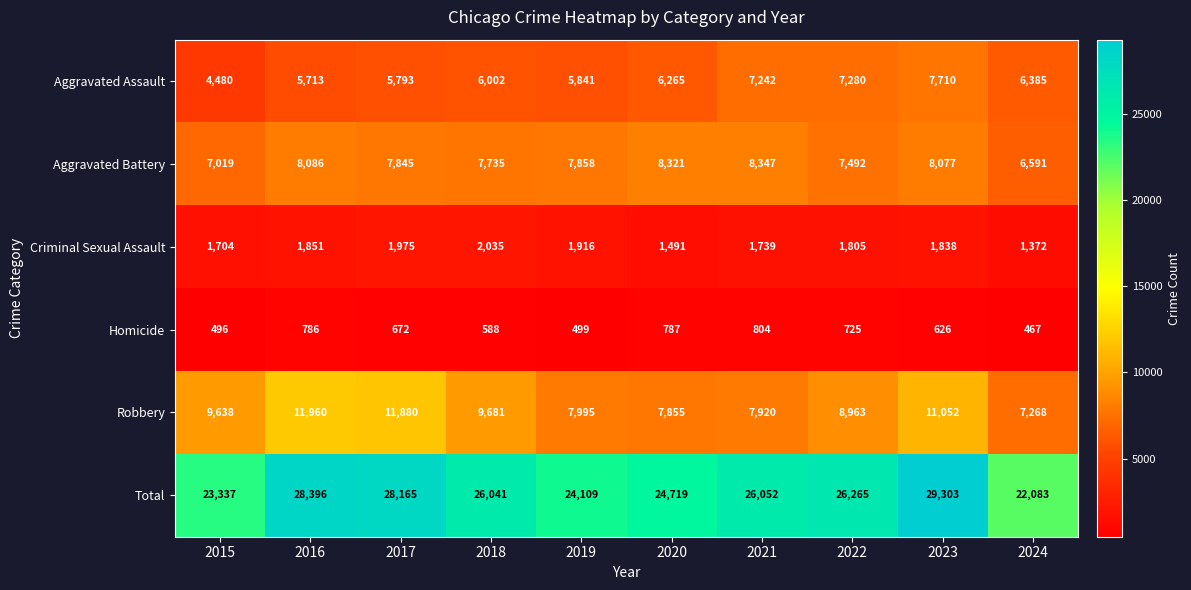

At 2020, list the series in order from smallest to largest.

Homicide, Criminal Sexual Assault, Aggravated Assault, Robbery, Aggravated Battery, Total